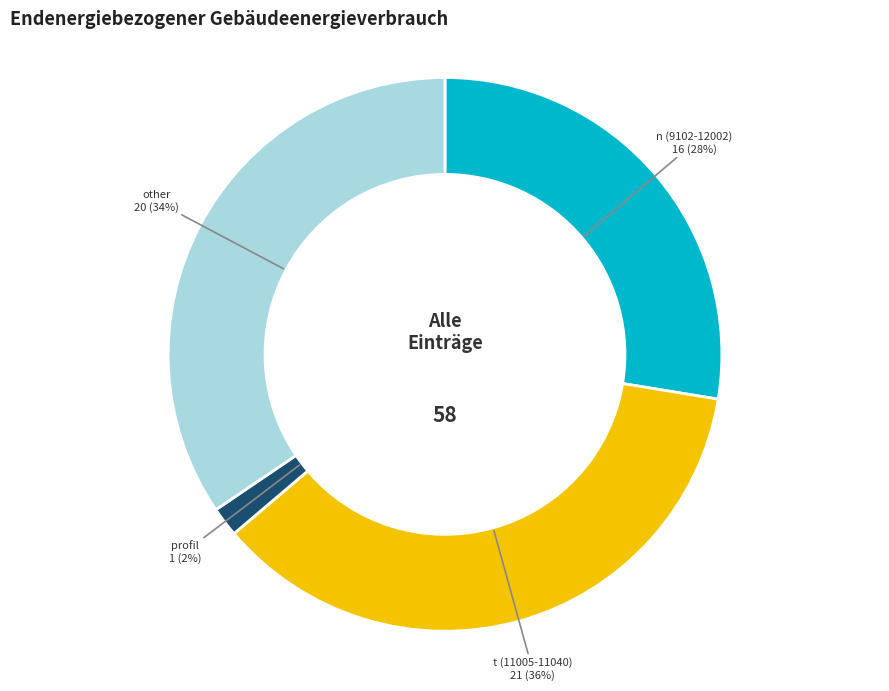

Between profil and t (11005-11040), which is larger?

t (11005-11040)